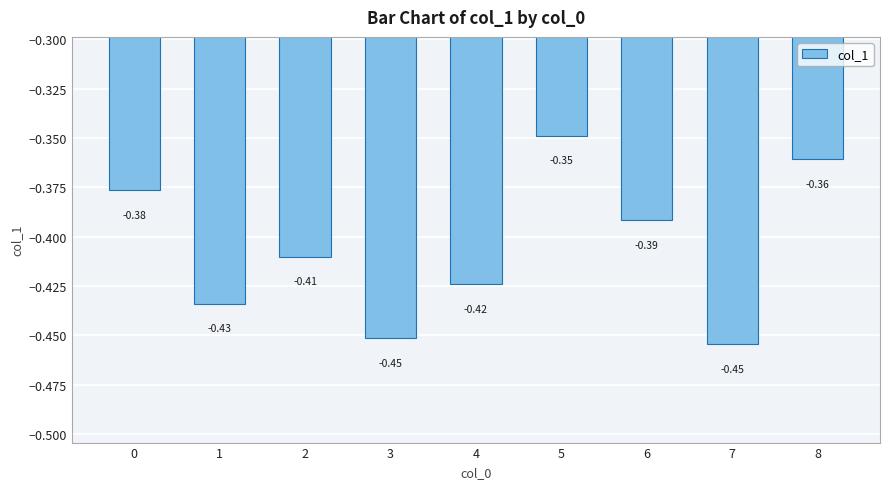

True or false: the data shows -0.2 at 4.

False